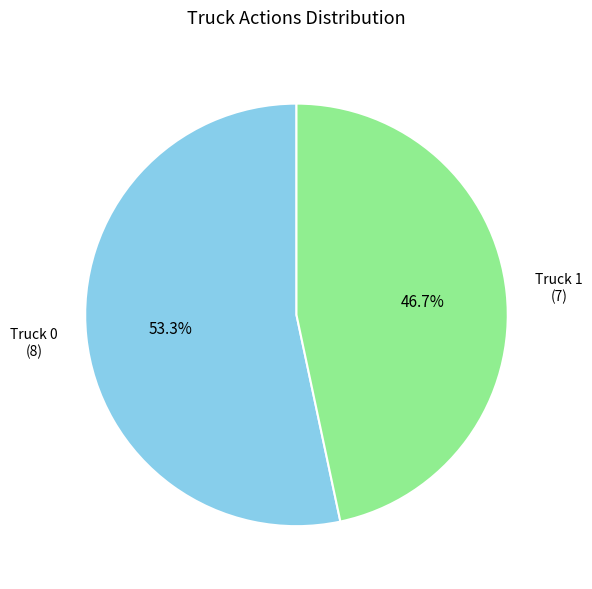

Is the sum of Truck 0 and Truck 1 greater than half?

Yes